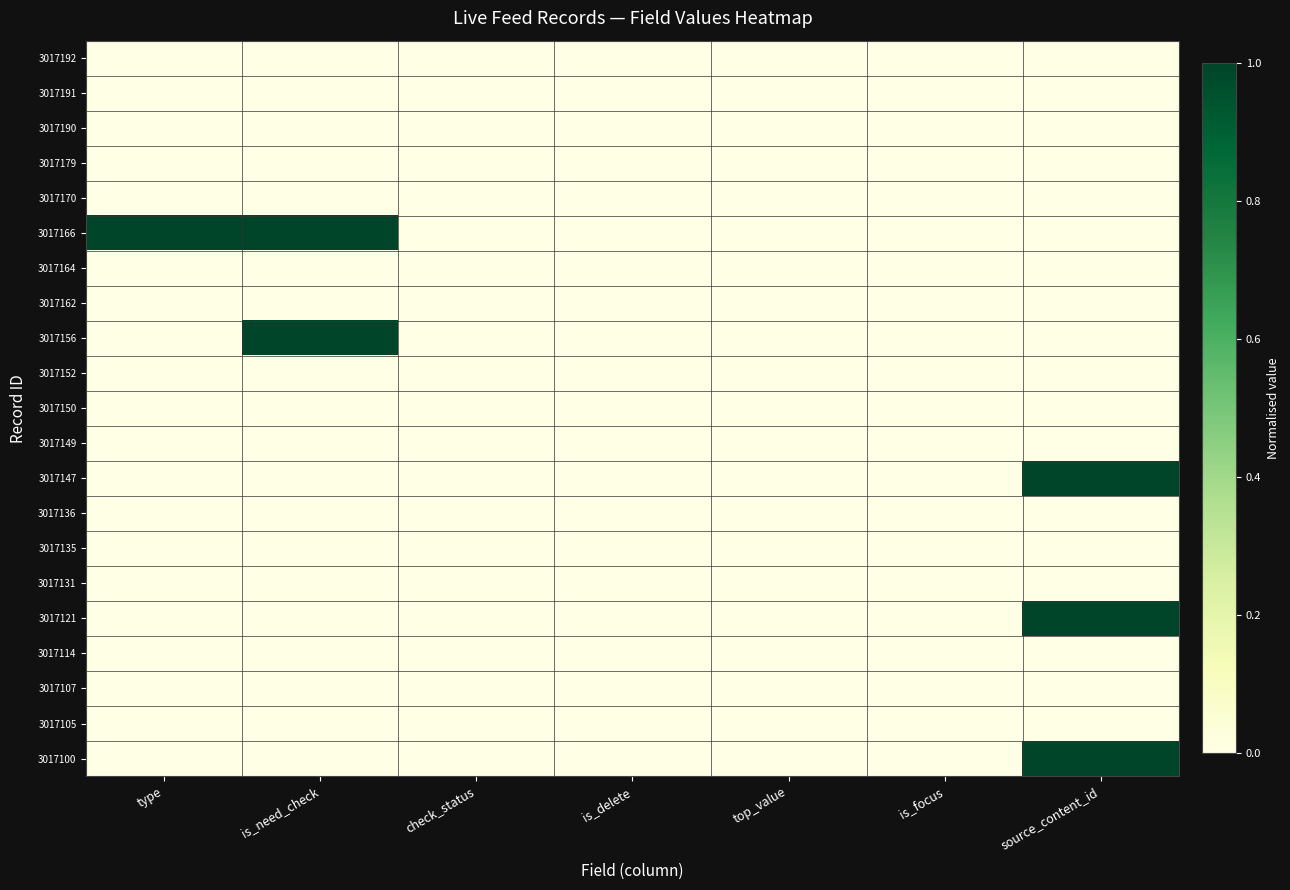

Reading left to right, extract all data points from this chart.

3017192: type=0.0	is_need_check=0.0	check_status=0.0	is_delete=0.0	top_value=0.0	is_focus=0.0	source_content_id=0.0
3017191: type=0.0	is_need_check=0.0	check_status=0.0	is_delete=0.0	top_value=0.0	is_focus=0.0	source_content_id=0.0
3017190: type=0.0	is_need_check=0.0	check_status=0.0	is_delete=0.0	top_value=0.0	is_focus=0.0	source_content_id=0.0
3017179: type=0.0	is_need_check=0.0	check_status=0.0	is_delete=0.0	top_value=0.0	is_focus=0.0	source_content_id=0.0
3017170: type=0.0	is_need_check=0.0	check_status=0.0	is_delete=0.0	top_value=0.0	is_focus=0.0	source_content_id=0.0
3017166: type=1.0	is_need_check=1.0	check_status=0.0	is_delete=0.0	top_value=0.0	is_focus=0.0	source_content_id=0.0
3017164: type=0.0	is_need_check=0.0	check_status=0.0	is_delete=0.0	top_value=0.0	is_focus=0.0	source_content_id=0.0
3017162: type=0.0	is_need_check=0.0	check_status=0.0	is_delete=0.0	top_value=0.0	is_focus=0.0	source_content_id=0.0
3017156: type=0.0	is_need_check=1.0	check_status=0.0	is_delete=0.0	top_value=0.0	is_focus=0.0	source_content_id=0.0
3017152: type=0.0	is_need_check=0.0	check_status=0.0	is_delete=0.0	top_value=0.0	is_focus=0.0	source_content_id=0.0
3017150: type=0.0	is_need_check=0.0	check_status=0.0	is_delete=0.0	top_value=0.0	is_focus=0.0	source_content_id=0.0
3017149: type=0.0	is_need_check=0.0	check_status=0.0	is_delete=0.0	top_value=0.0	is_focus=0.0	source_content_id=0.0
3017147: type=0.0	is_need_check=0.0	check_status=0.0	is_delete=0.0	top_value=0.0	is_focus=0.0	source_content_id=1.0
3017136: type=0.0	is_need_check=0.0	check_status=0.0	is_delete=0.0	top_value=0.0	is_focus=0.0	source_content_id=0.0
3017135: type=0.0	is_need_check=0.0	check_status=0.0	is_delete=0.0	top_value=0.0	is_focus=0.0	source_content_id=0.0
3017131: type=0.0	is_need_check=0.0	check_status=0.0	is_delete=0.0	top_value=0.0	is_focus=0.0	source_content_id=0.0
3017121: type=0.0	is_need_check=0.0	check_status=0.0	is_delete=0.0	top_value=0.0	is_focus=0.0	source_content_id=1.0
3017114: type=0.0	is_need_check=0.0	check_status=0.0	is_delete=0.0	top_value=0.0	is_focus=0.0	source_content_id=0.0
3017107: type=0.0	is_need_check=0.0	check_status=0.0	is_delete=0.0	top_value=0.0	is_focus=0.0	source_content_id=0.0
3017105: type=0.0	is_need_check=0.0	check_status=0.0	is_delete=0.0	top_value=0.0	is_focus=0.0	source_content_id=0.0
3017100: type=0.0	is_need_check=0.0	check_status=0.0	is_delete=0.0	top_value=0.0	is_focus=0.0	source_content_id=1.0